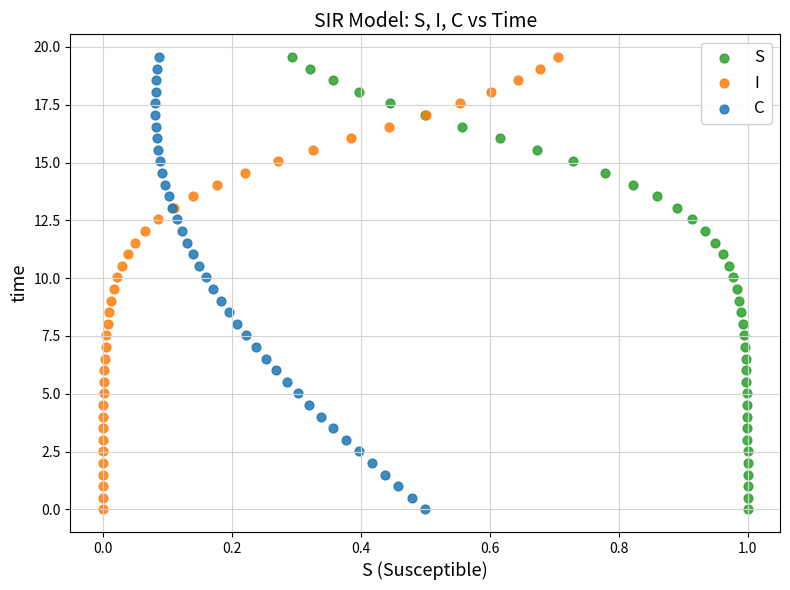

What are all the series names shown in the legend?

S, I, C